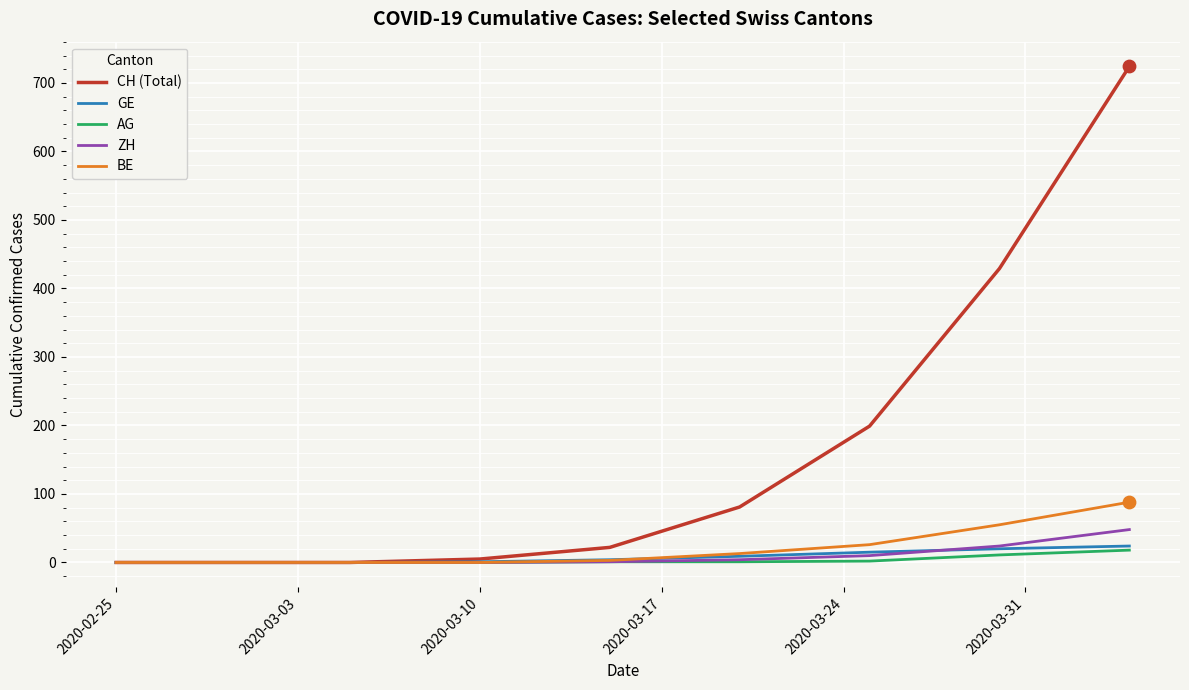

Which series has the largest total across all categories?

CH (Total)